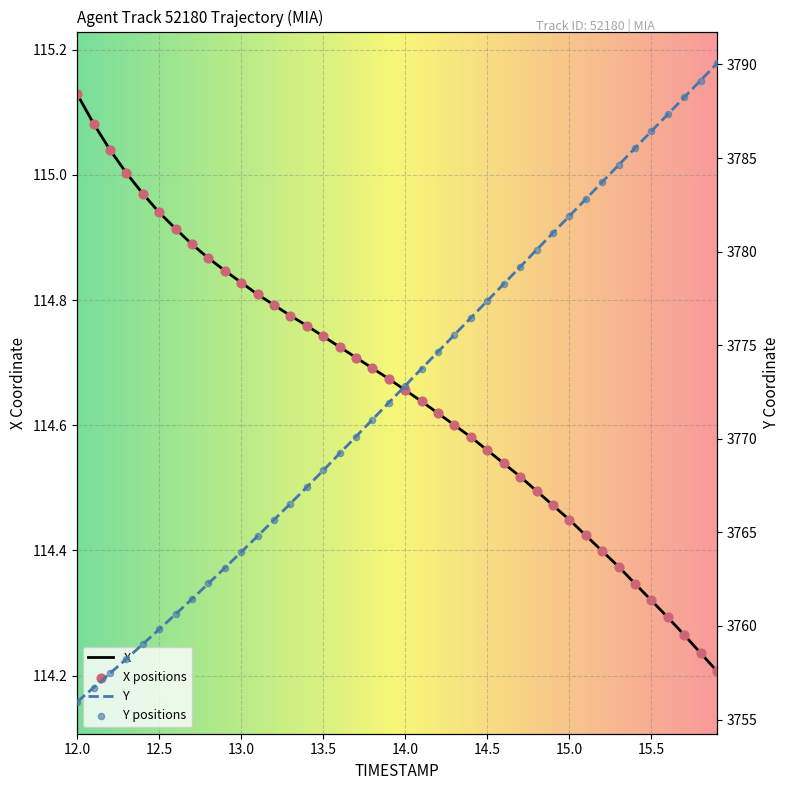

At which category is the sum across all series the highest?

15.9